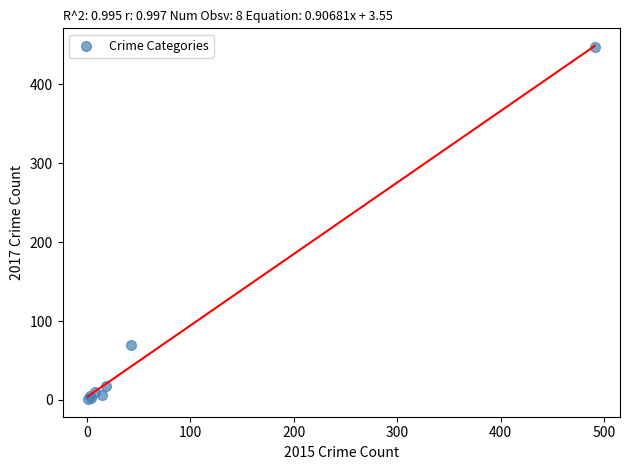

What Y value in the scatter plot is closest to 224?

69